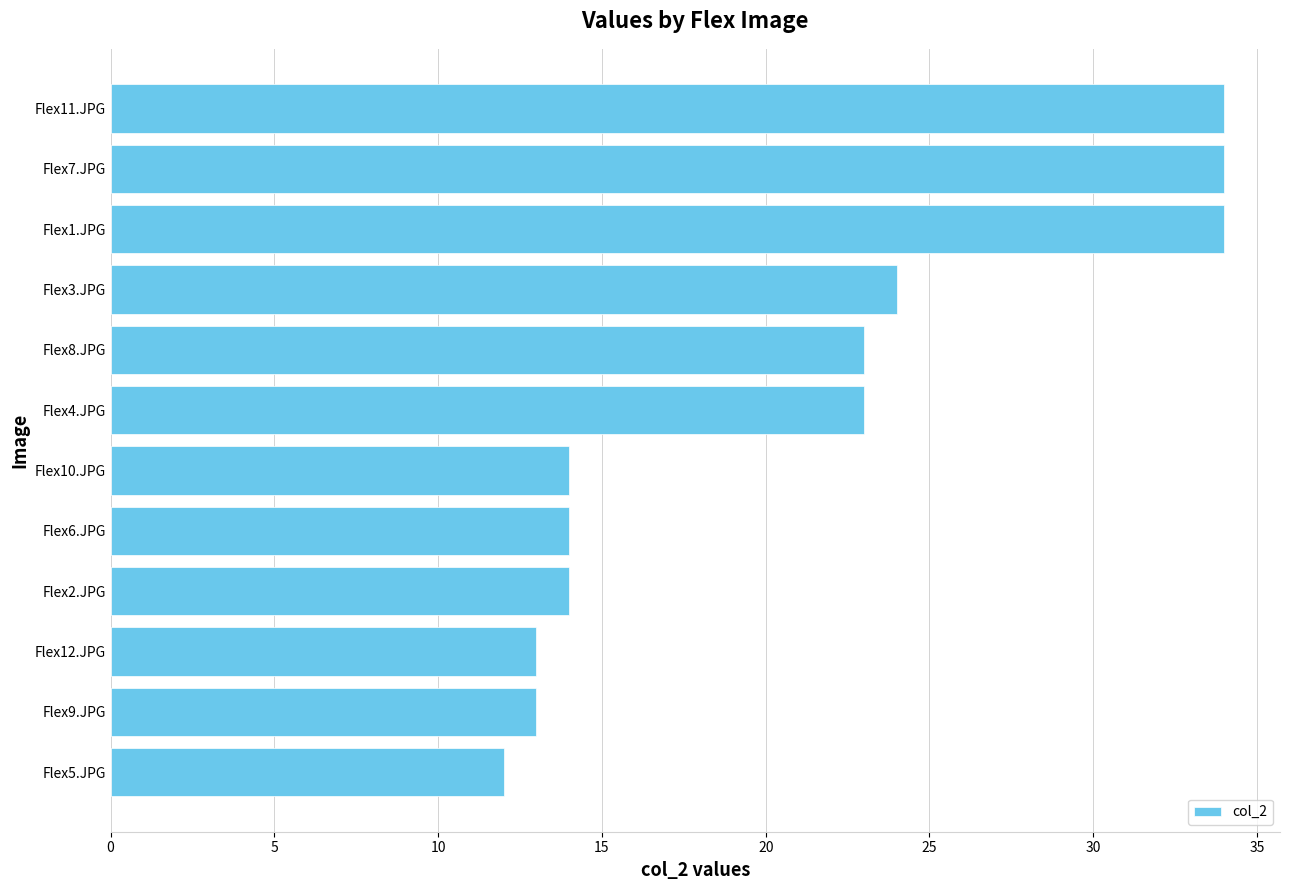

Reading bottom to top, list all the values displayed in this chart.

Flex5.JPG=12	Flex9.JPG=13	Flex12.JPG=13	Flex2.JPG=14	Flex6.JPG=14	Flex10.JPG=14	Flex4.JPG=23	Flex8.JPG=23	Flex3.JPG=24	Flex1.JPG=34	Flex7.JPG=34	Flex11.JPG=34